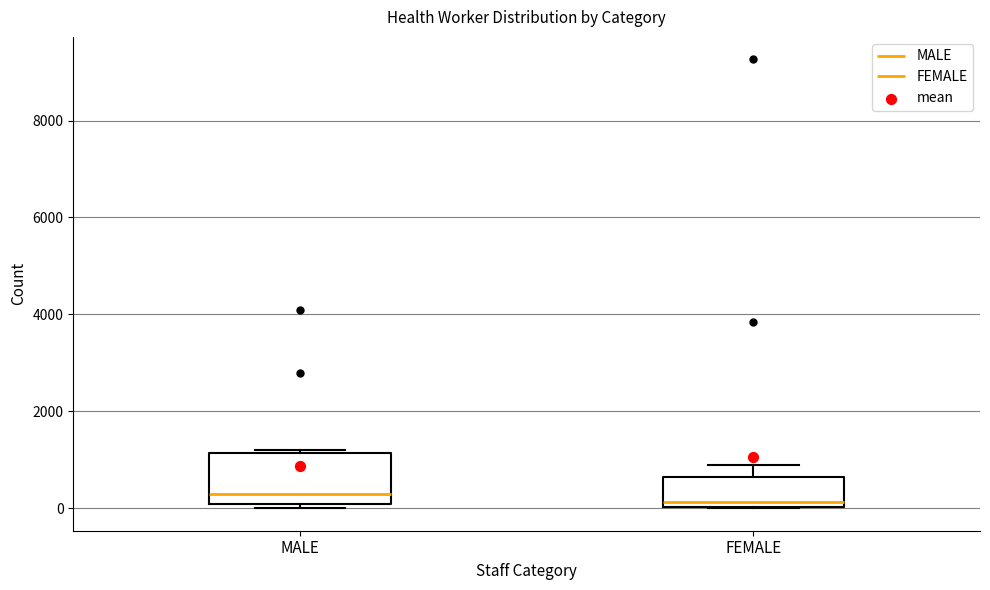

Reading left to right, read every box against the y-axis: the position of its median line, the range the box covers, and the ends of its whiskers. The values are not printed on the chart, so give them approximately, as read against the axis.

MALE: median 200, box 0 to 1200, whiskers 0 (just below the box's lower edge) to 1200 (just above the box's upper edge)
FEMALE: median 200, box 0 to 600, whiskers 0 to 1000